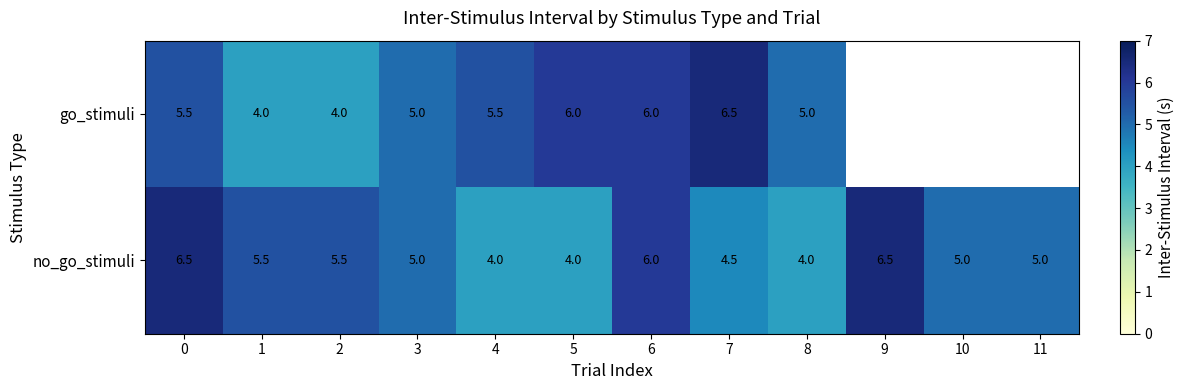

The go_stimuli series shows 4.0 at 1. True or false?

True